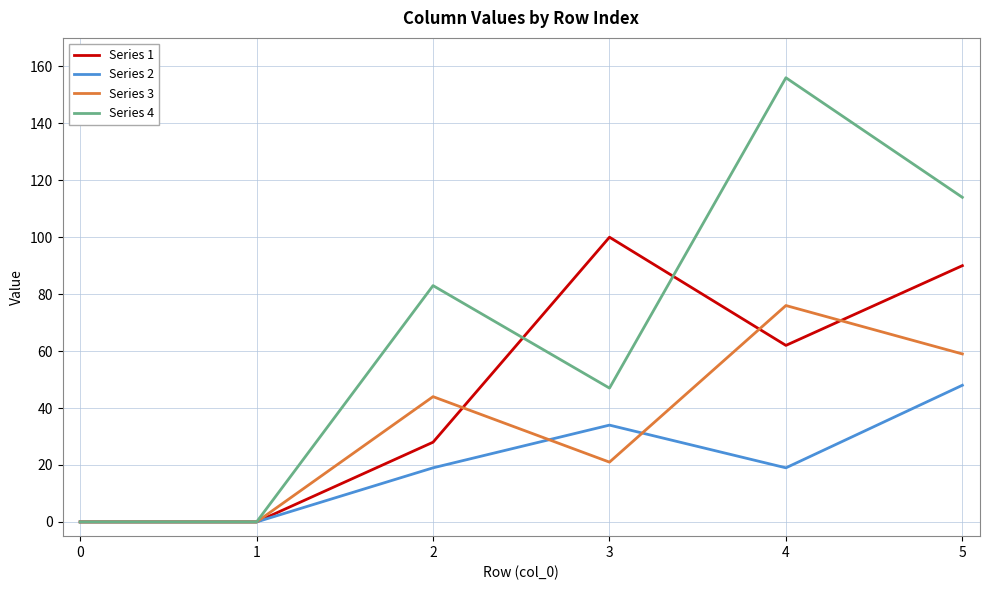

Between 3 and 4, which series saw the biggest shift?

Series 4